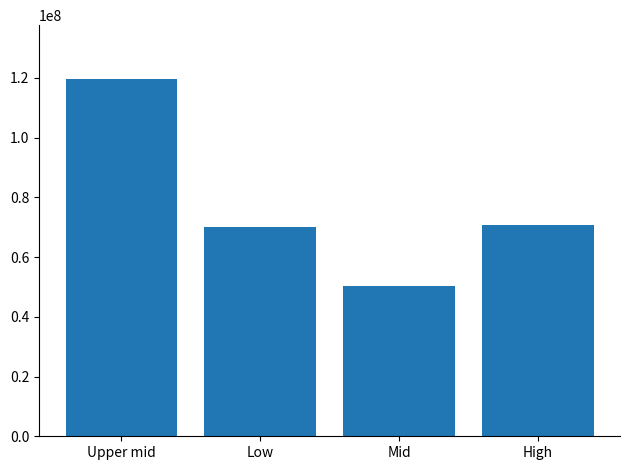

Is it true that the value at Mid is 90058104.3?

False